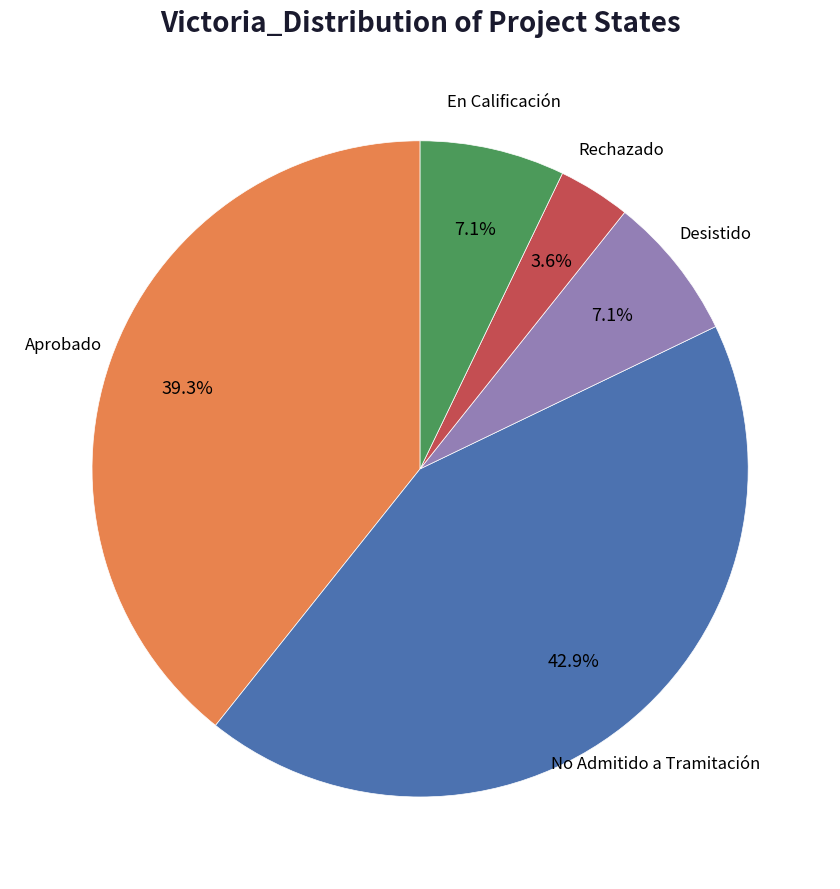

Between Desistido and Rechazado, which is larger?

Desistido